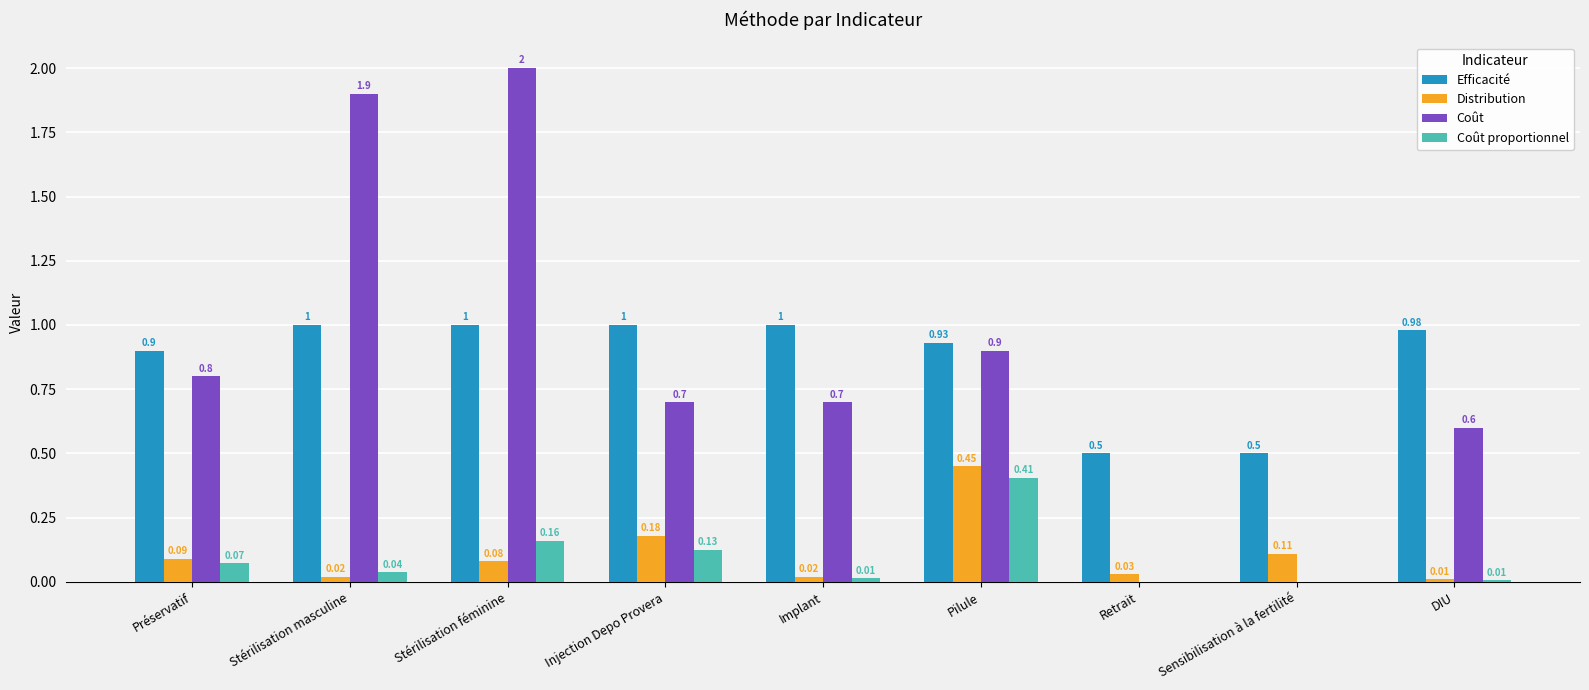

At which category does the chart reach its peak across all series?

Stérilisation féminine